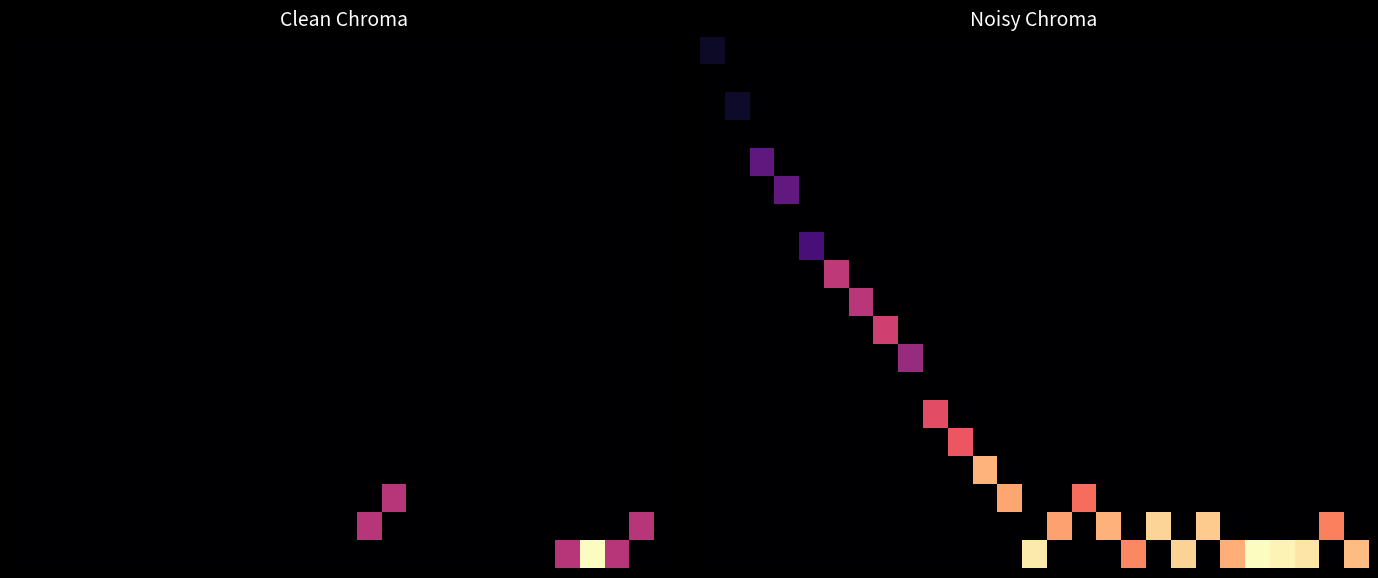

What is the difference between the highest and lowest values at 6?

1.1